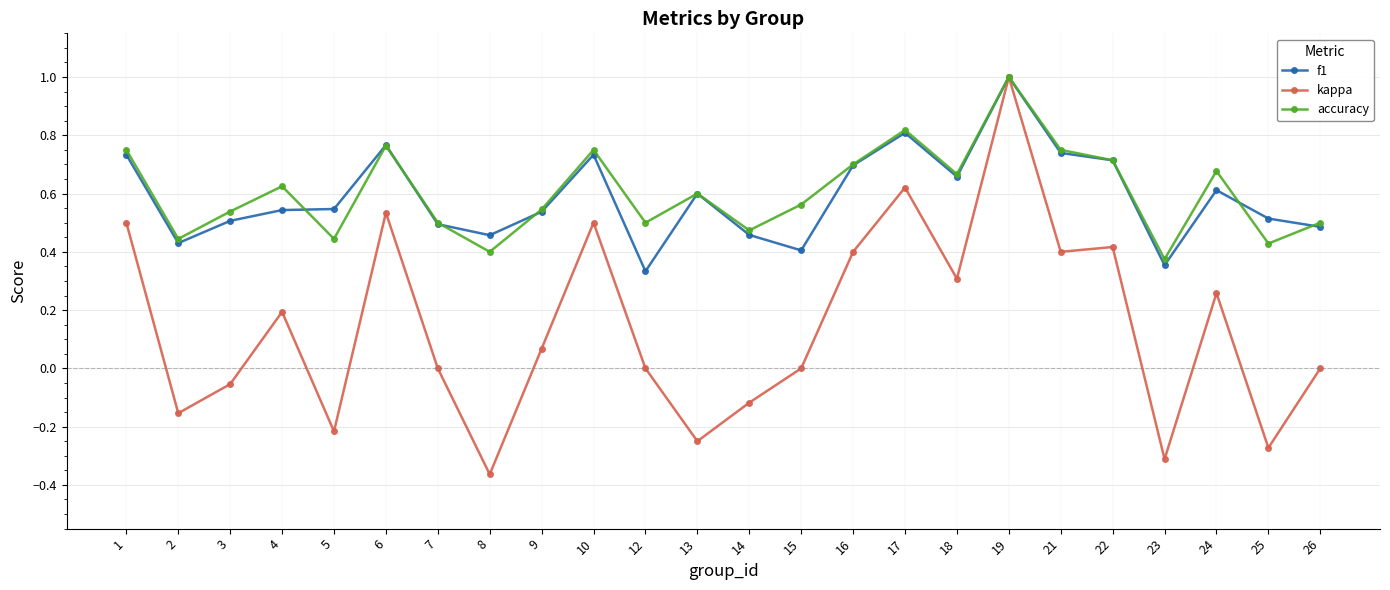

Which series has the widest spread of values?

kappa